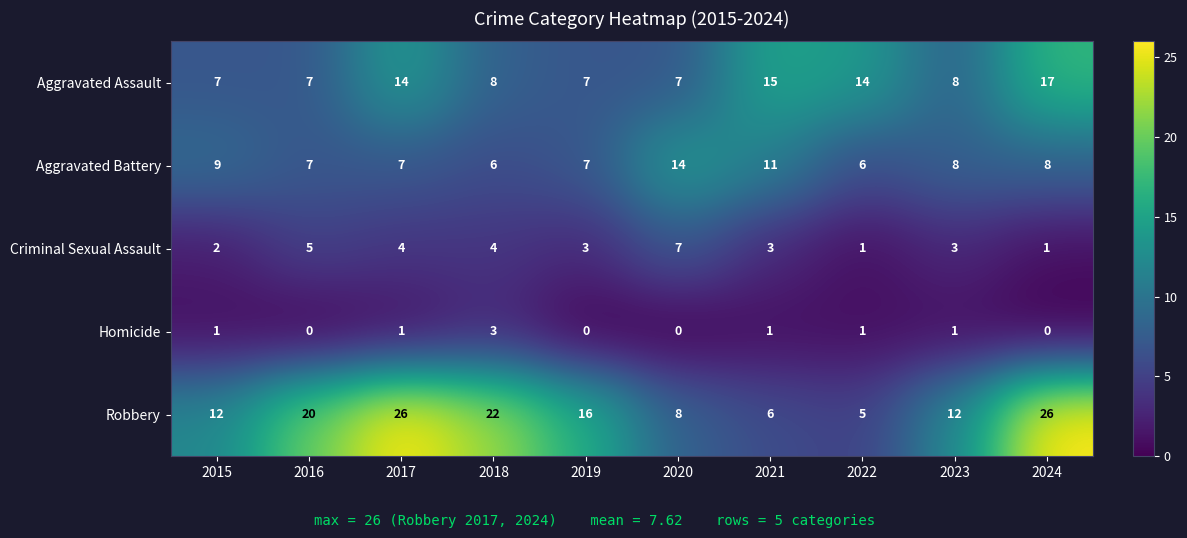

Where does the Robbery series first go above 16?

2016